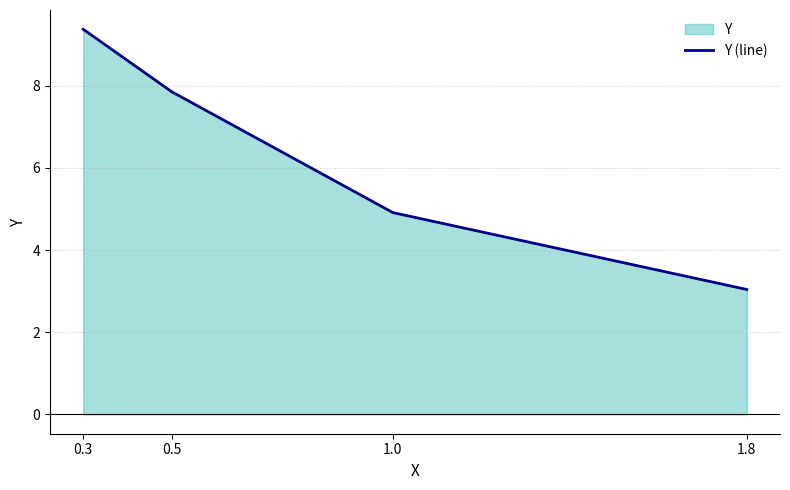

How many lines are shown in the chart?

1